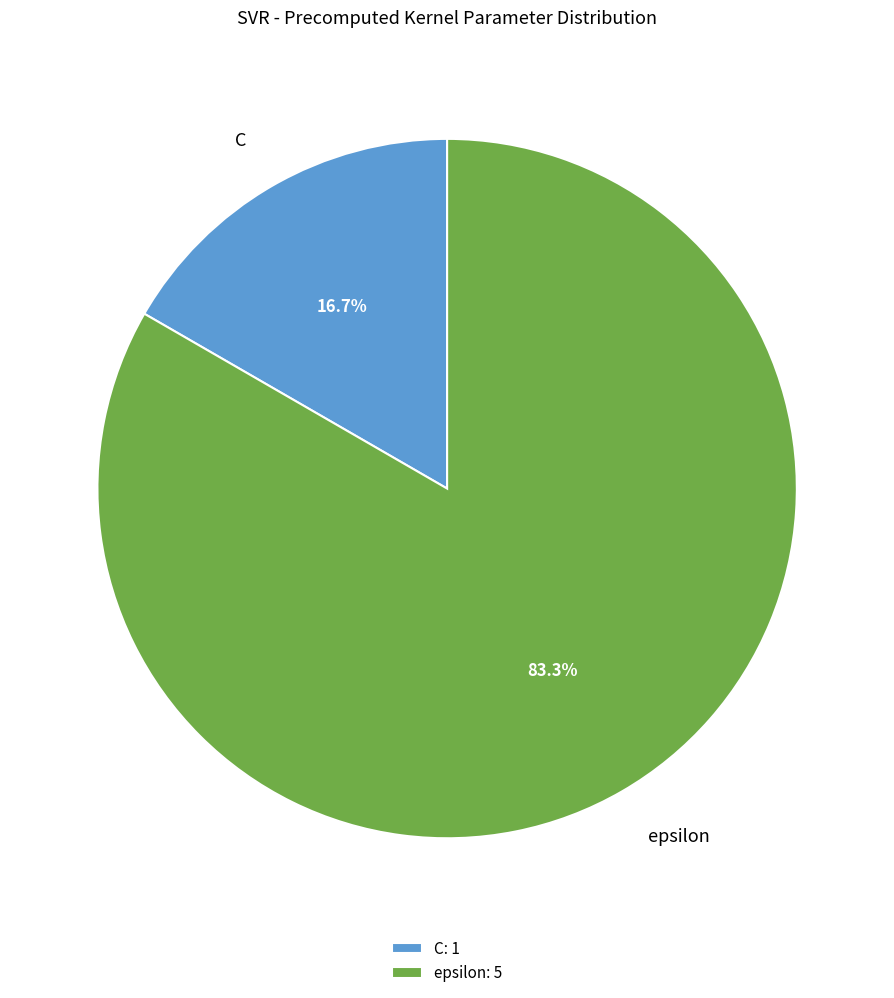

Combined, what portion of the pie is C and epsilon?

100.0%